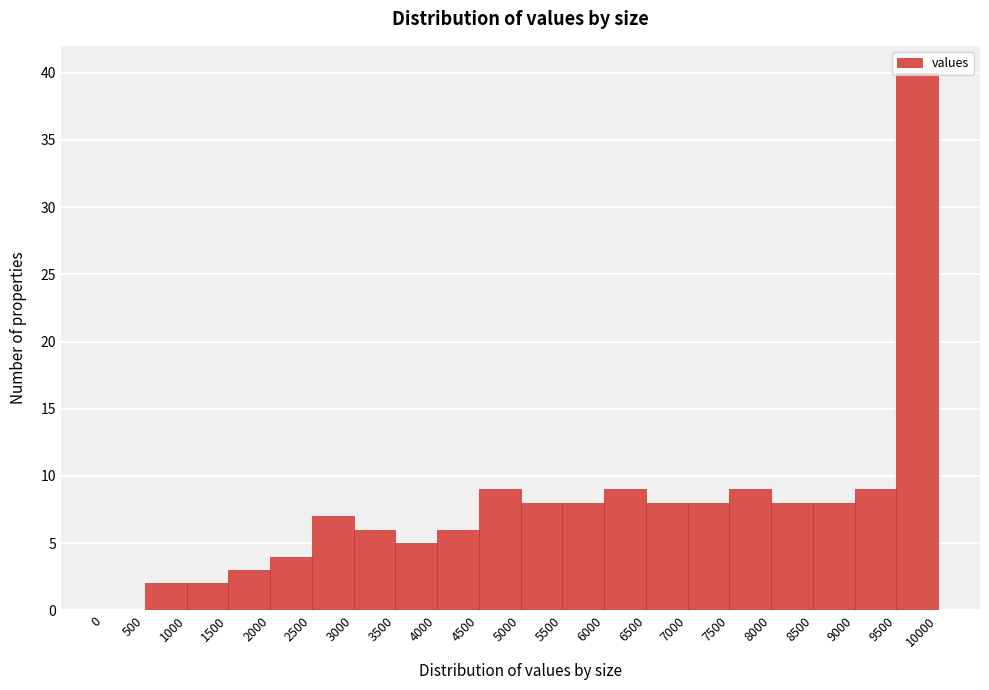

Reading left to right, list every bar in this chart as the range it spans on the x-axis followed by its height. The values are not printed on the chart, so give them approximately, as read against the axis.

0 to 500: 0
500 to 1000: 2
1000 to 1500: 2
1500 to 2000: 3
2000 to 2500: 4
2500 to 3000: 7
3000 to 3500: 6
3500 to 4000: 5
4000 to 4500: 6
4500 to 5000: 9
5000 to 5500: 8
5500 to 6000: 8
6000 to 6500: 9
6500 to 7000: 8
7000 to 7500: 8
7500 to 8000: 9
8000 to 8500: 8
8500 to 9000: 8
9000 to 9500: 9
9500 to 10000: 40